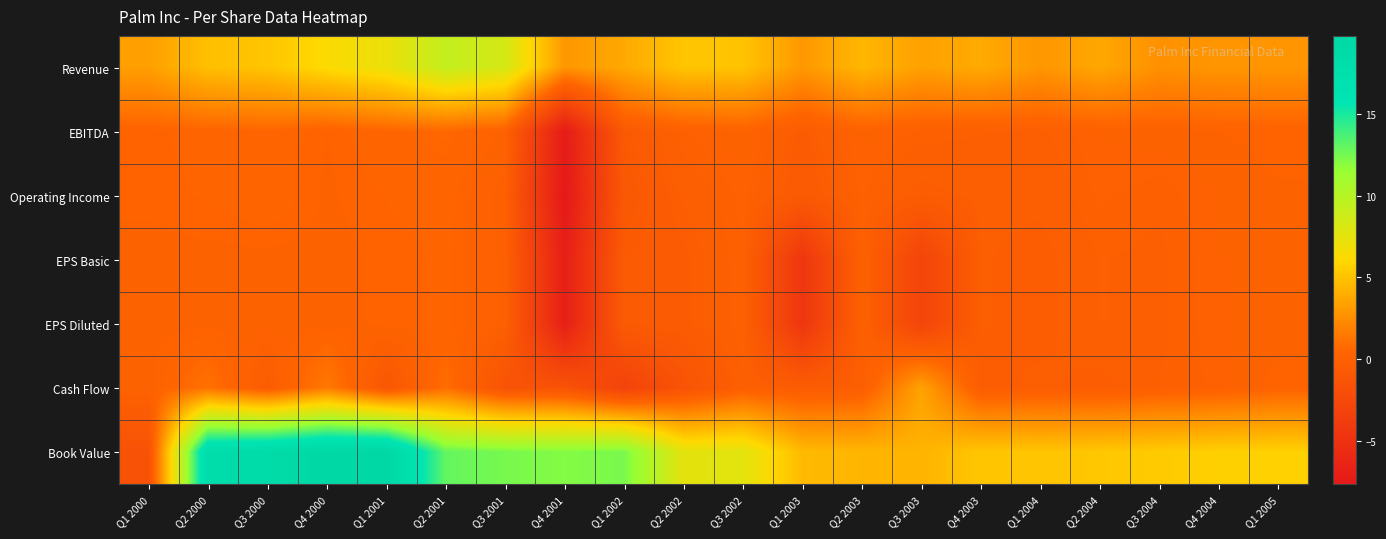

What is the smallest value displayed?

-7.7